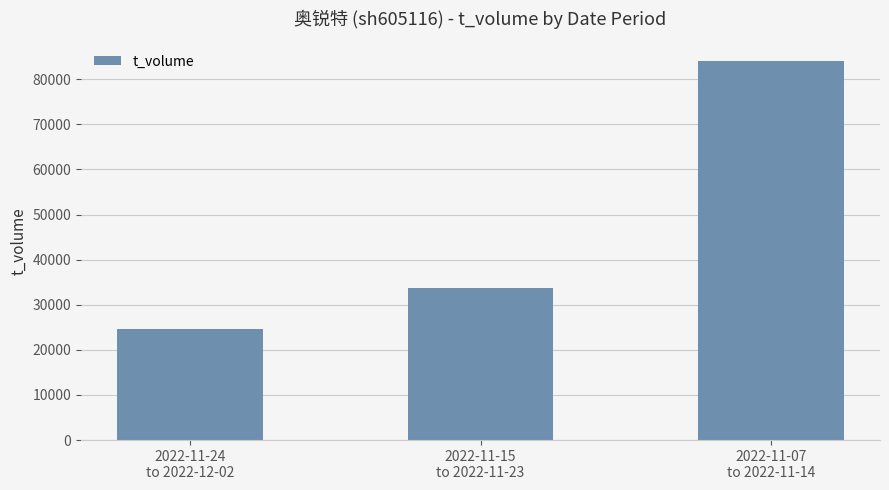

Count the number of categories in the chart.

3